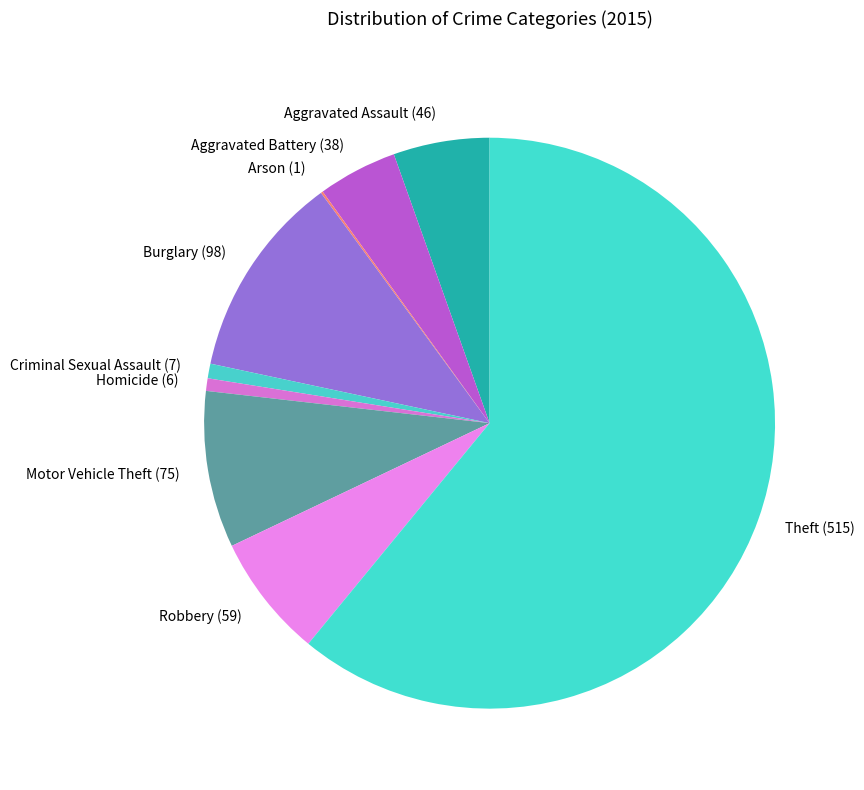

Approximately how many times larger is the value at Burglary (98) compared to Motor Vehicle Theft (75)?

1.3